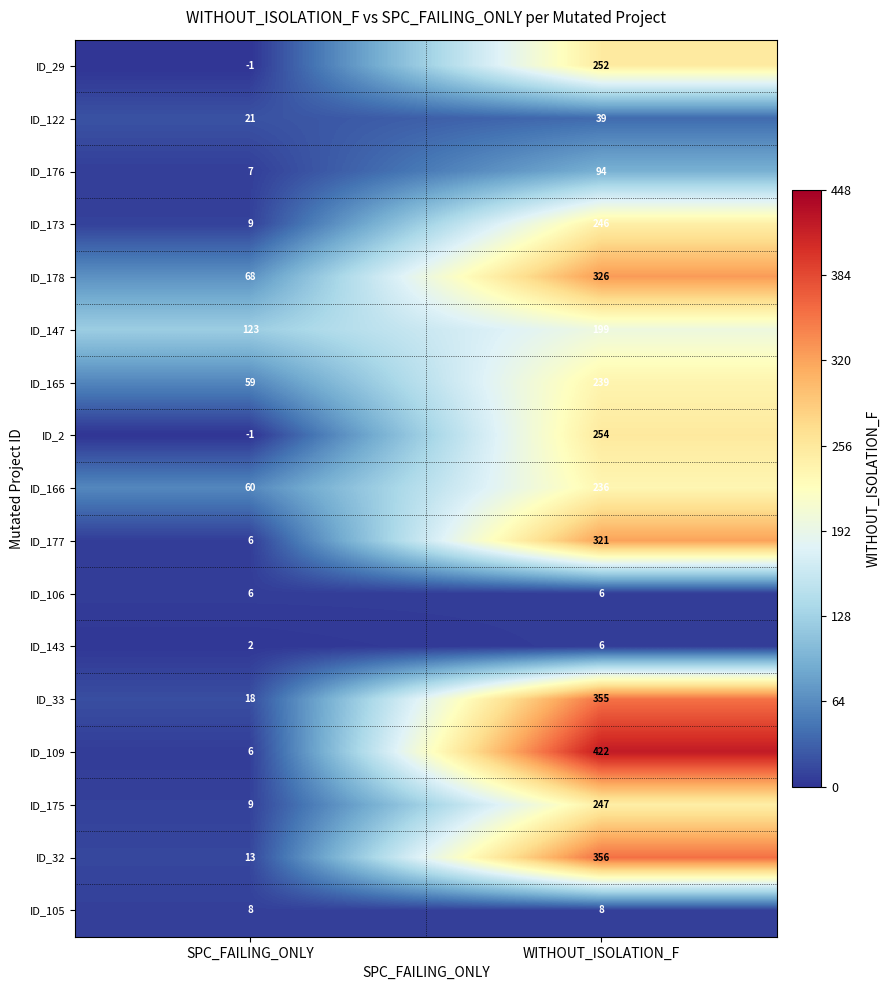

What is the sum of all ID_33 values?

373